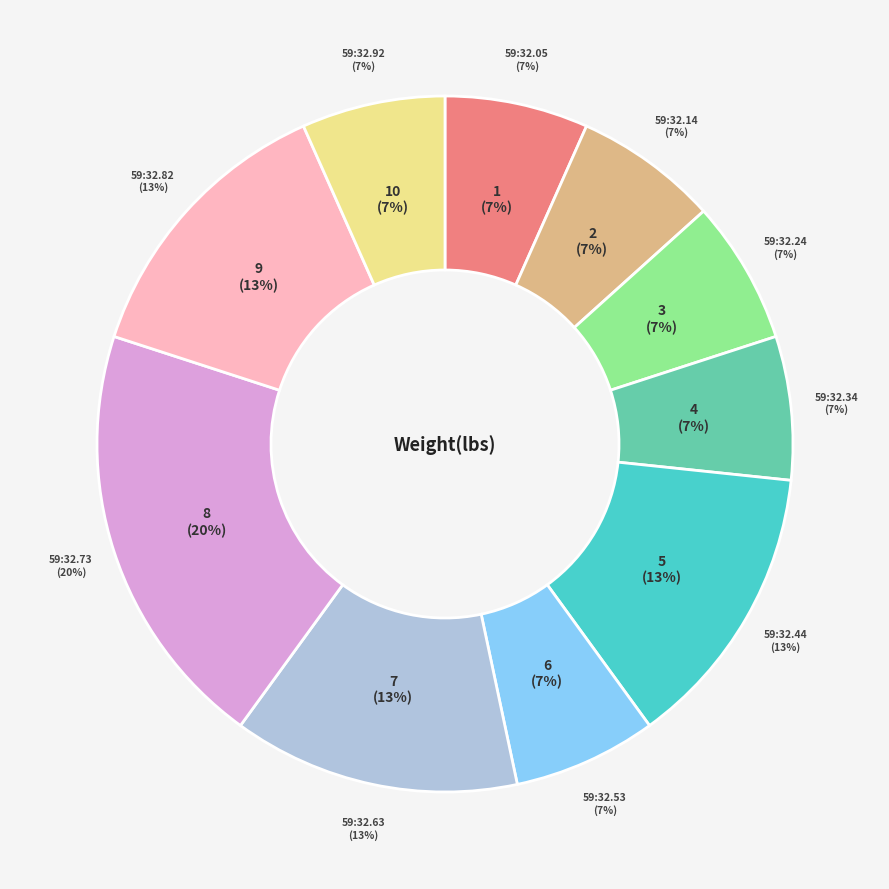

True or false: 00:59:32.731009 accounts for 20% of the total.

True